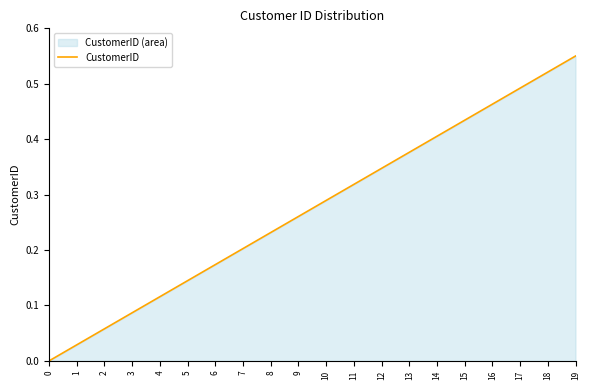

At which category does the chart reach its peak across all series?

19